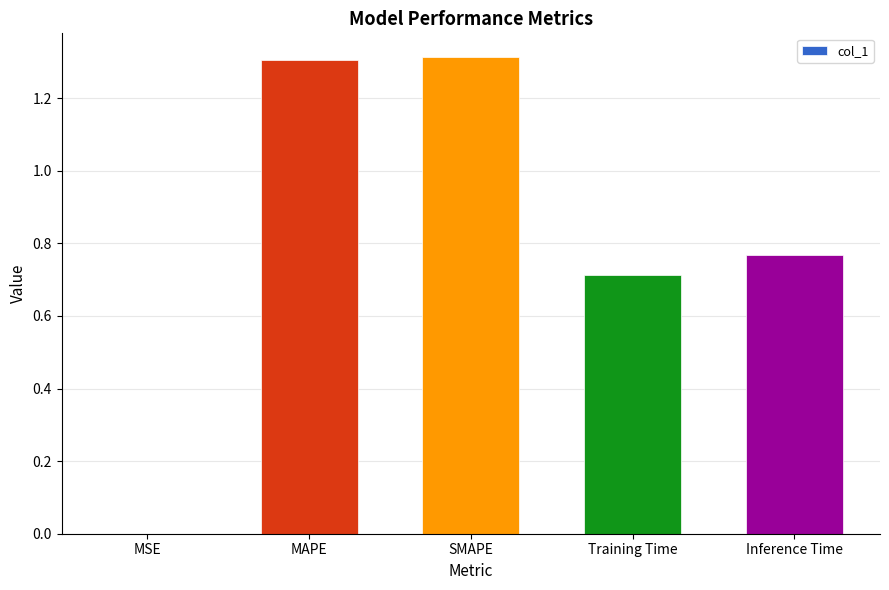

The chart shows a value of 0.0 at MSE. True or false?

True